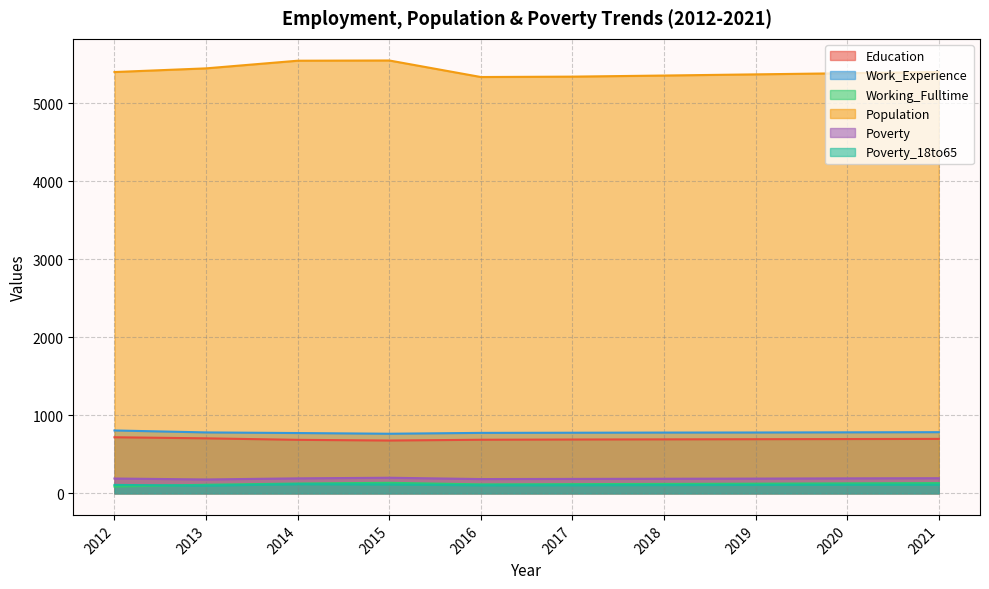

Reading left to right, list all the values displayed in this chart.

Education: 2012=718	2013=704	2014=685	2015=676	2016=686	2017=689	2018=691	2019=693	2020=695	2021=697
Work_Experience: 2012=805	2013=780	2014=772	2015=763	2016=774	2017=776	2018=778	2019=779	2020=781	2021=783
Working_Fulltime: 2012=86	2013=109	2014=125	2015=134	2016=114	2017=117	2018=120	2019=123	2020=127	2021=130
Population: 2012=5400	2013=5447	2014=5545	2015=5548	2016=5336	2017=5341	2018=5355	2019=5370	2020=5385	2021=5400
Poverty: 2012=189	2013=177	2014=191	2015=199	2016=182	2017=184	2018=186	2019=188	2020=191	2021=193
Poverty_18to65: 2012=107	2013=98	2014=116	2015=113	2016=102	2017=103	2018=105	2019=107	2020=109	2021=110